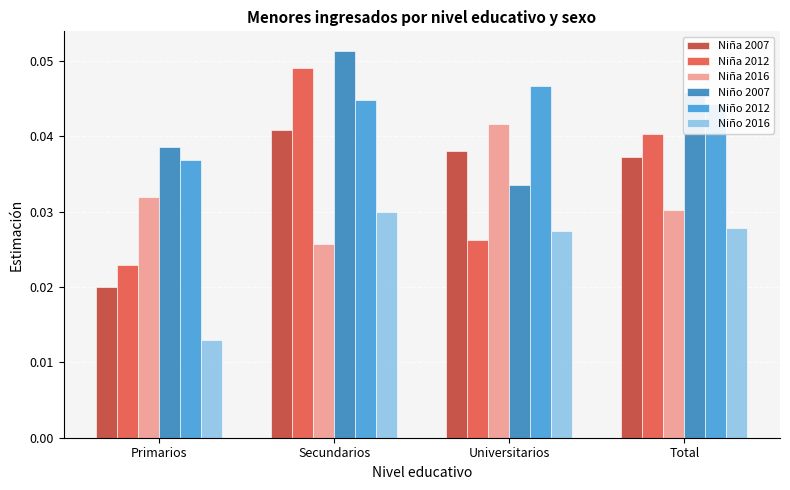

How many data points does each series have?

4